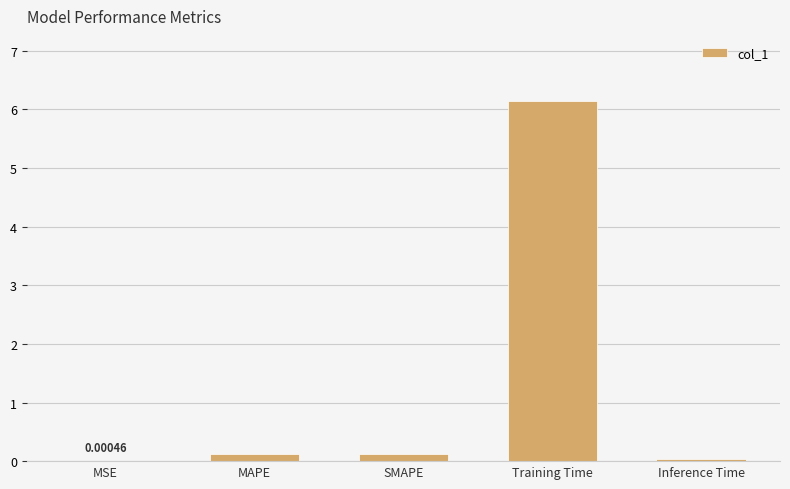

What is the change in value from SMAPE to Inference Time?

-0.1